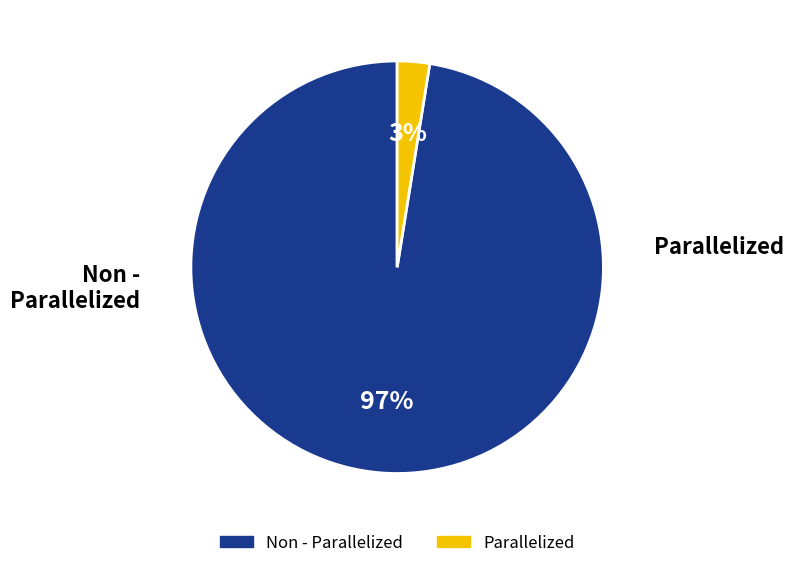

Rank the categories by value from lowest to highest.

Parallelized, Non - Parallelized